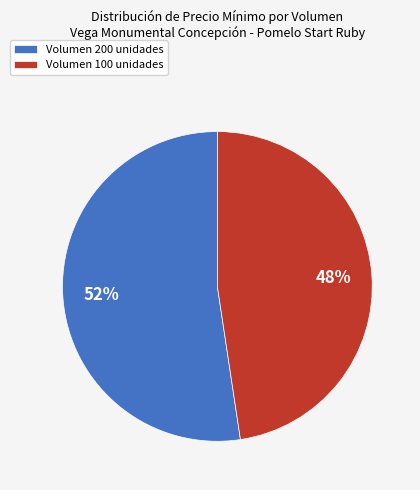

True or false: Volumen 200 unidades accounts for 52% of the total.

True